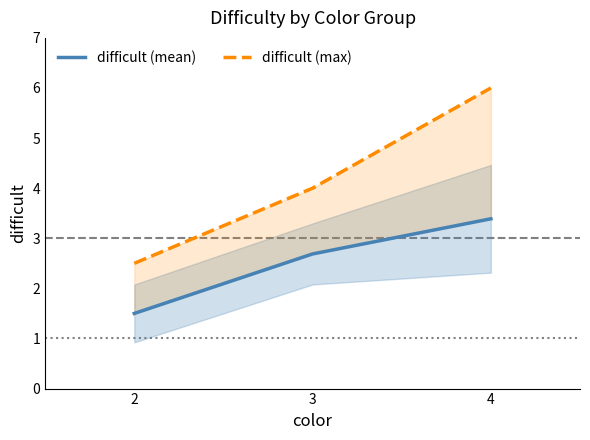

What is the smallest value displayed?

1.5